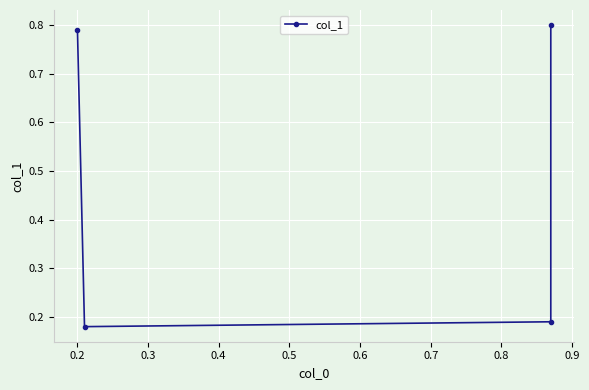

What is the greatest value displayed?

0.8